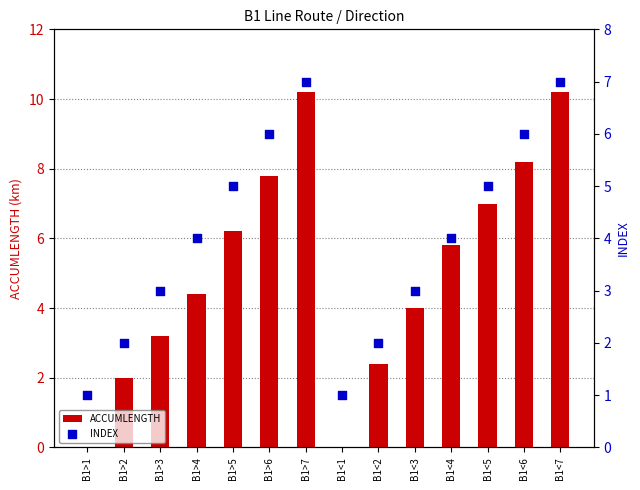

At how many categories does at least one series exceed 10?

2